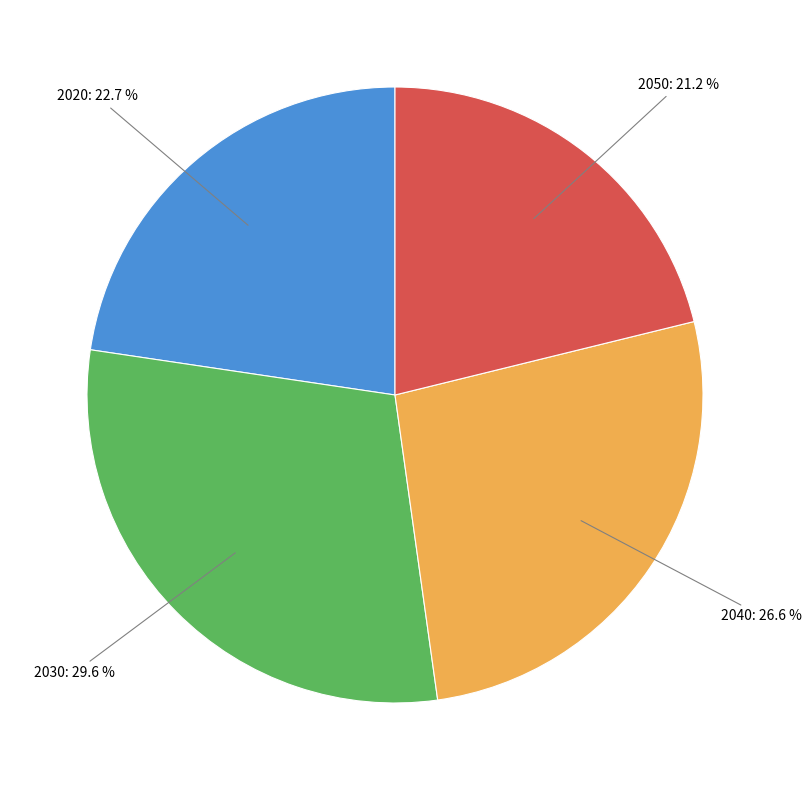

Is there a majority slice in this chart?

No